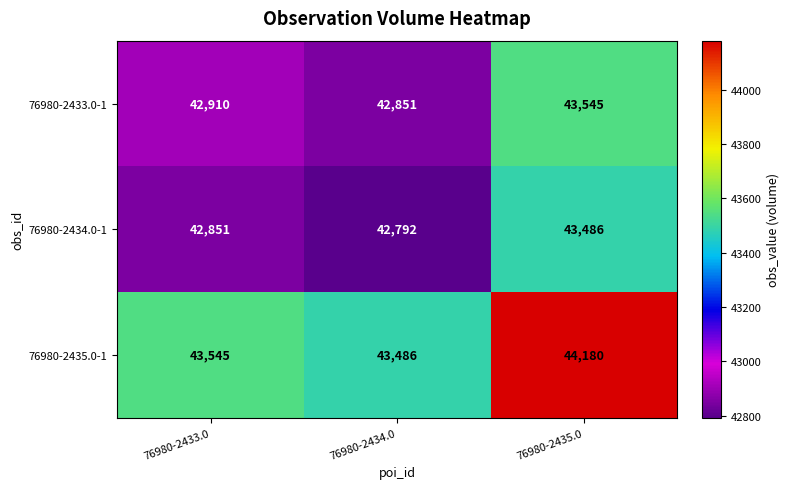

What is the spread (max minus min) of values at 76980-2433.0?

694